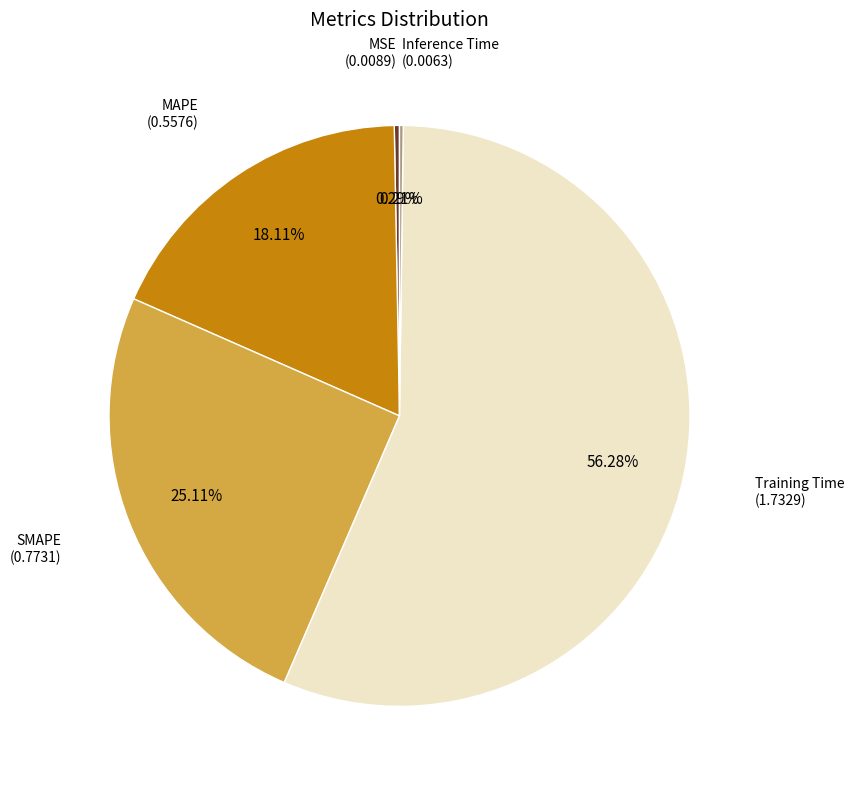

Is there a majority slice in this chart?

Yes